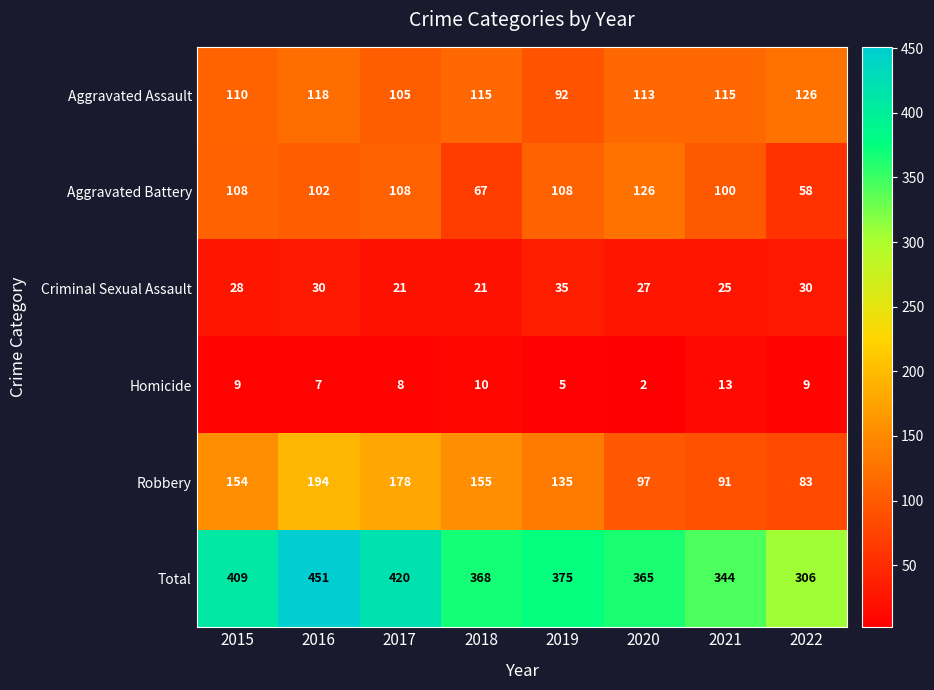

True or false: Robbery has a value of 154 at 2015.

True